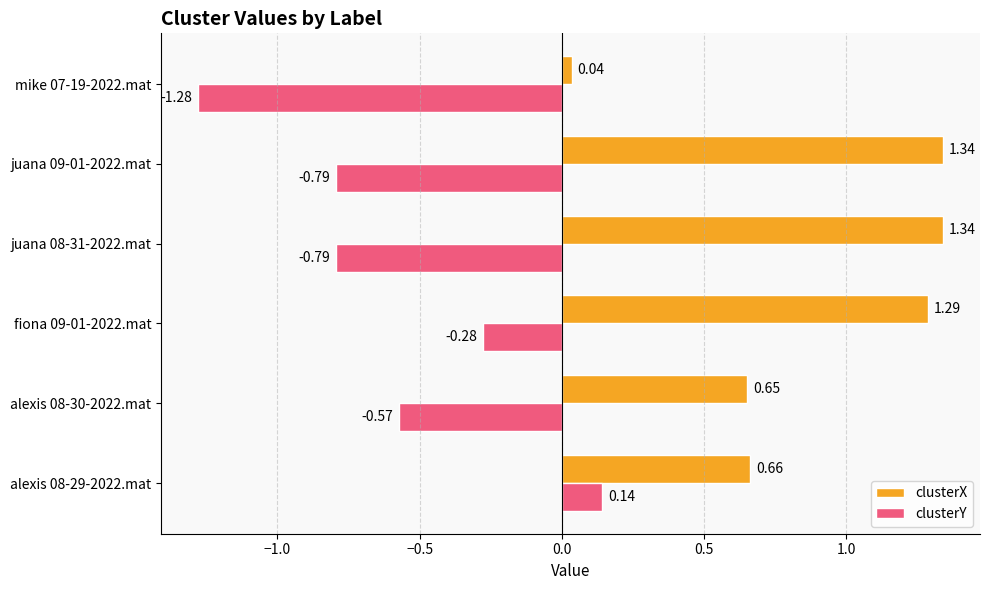

Rank the series by their maximum value, from highest to lowest.

clusterX, clusterY